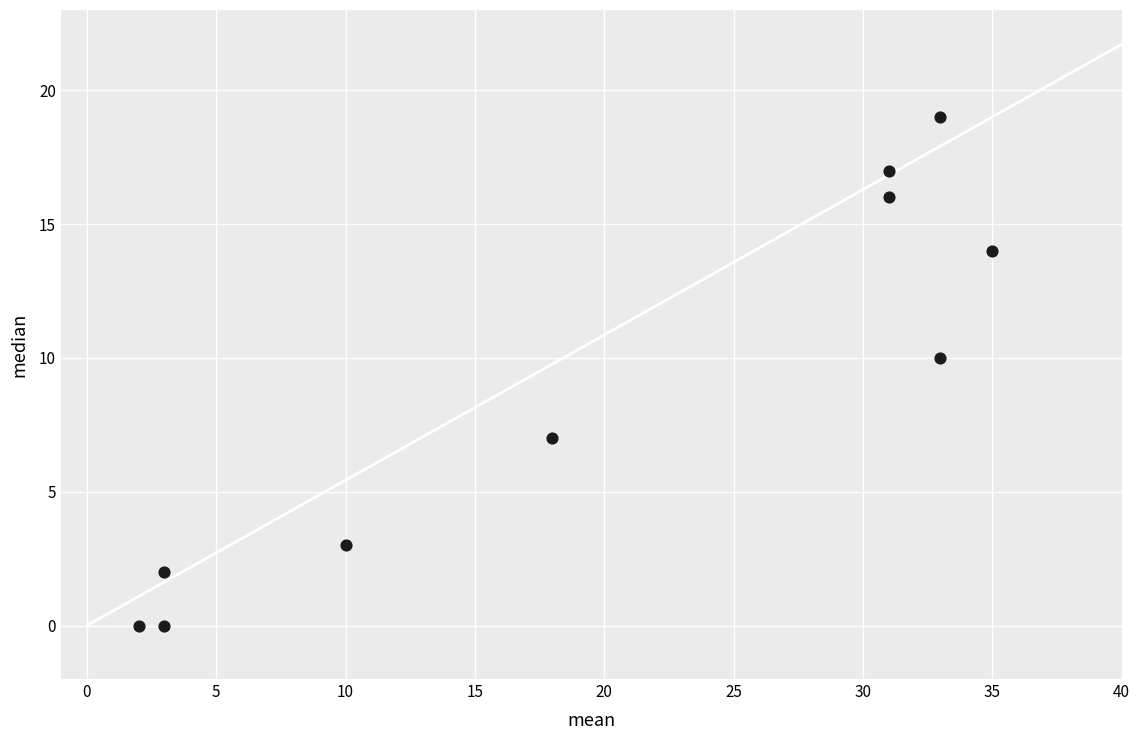

What Y value in the scatter plot is closest to 9?

10